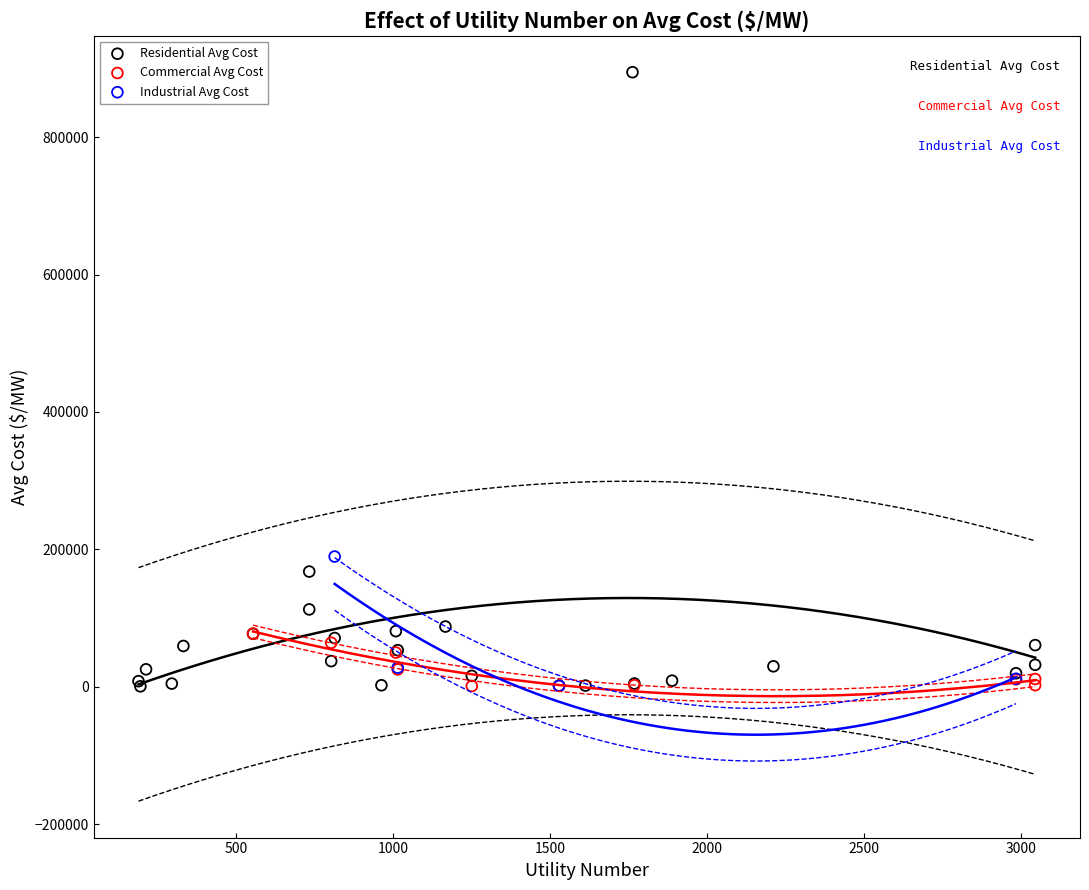

Which series has the largest Y range (max minus min)?

Residential Avg Cost